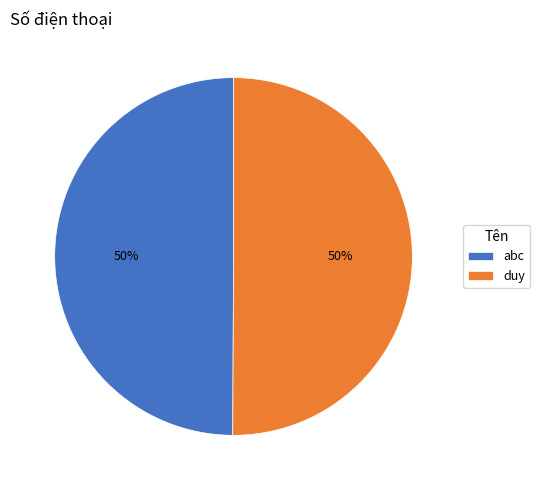

What percentage is the duy slice, to the nearest percent?

50%